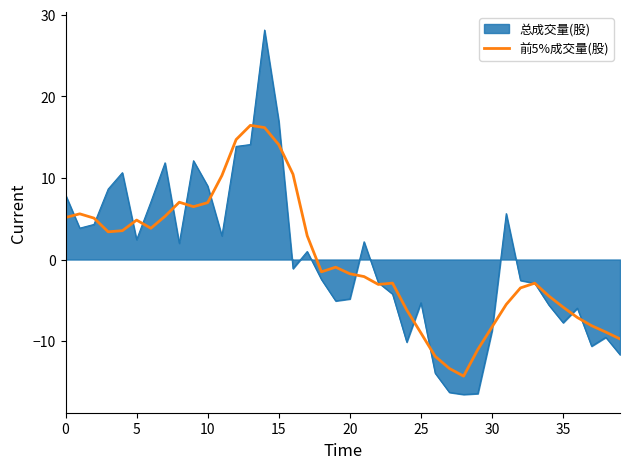

What is the lowest value of the 前5%成交量(股) series?

-14.3